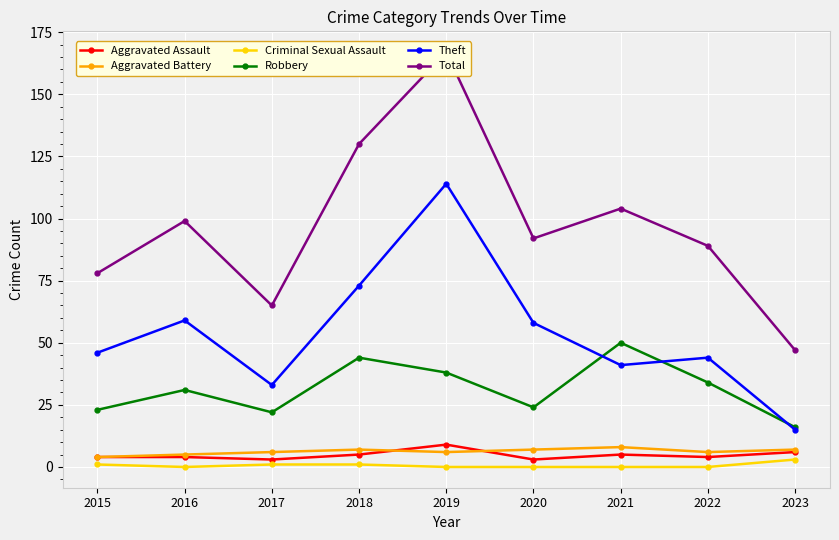

The Robbery series shows 31 at 2016. True or false?

True